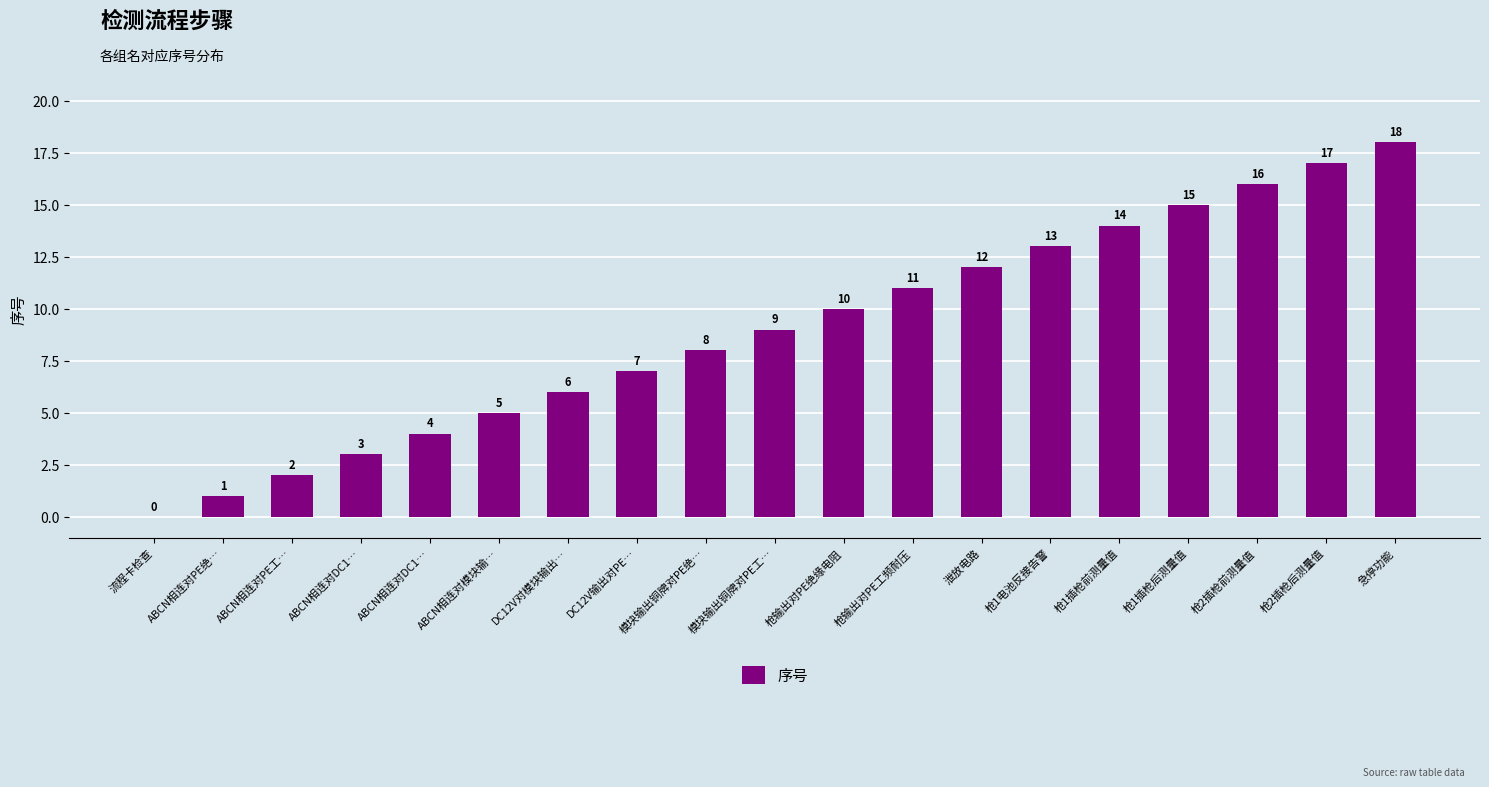

Rank the categories by value from highest to lowest.

急停功能, 枪2插枪后测量值, 枪2插枪前测量值, 枪1插枪后测量值, 枪1插枪前测量值, 枪1电池反接告警, 泄放电路, 枪输出对PE工频耐压, 枪输出对PE绝缘电阻, 模块输出铜牌对PE工…, 模块输出铜牌对PE绝…, DC12V输出对PE…, DC12V对模块输出…, ABCN相连对模块输…, ABCN相连对DC1…, ABCN相连对DC1…, ABCN相连对PE工…, ABCN相连对PE绝…, 流程卡检查